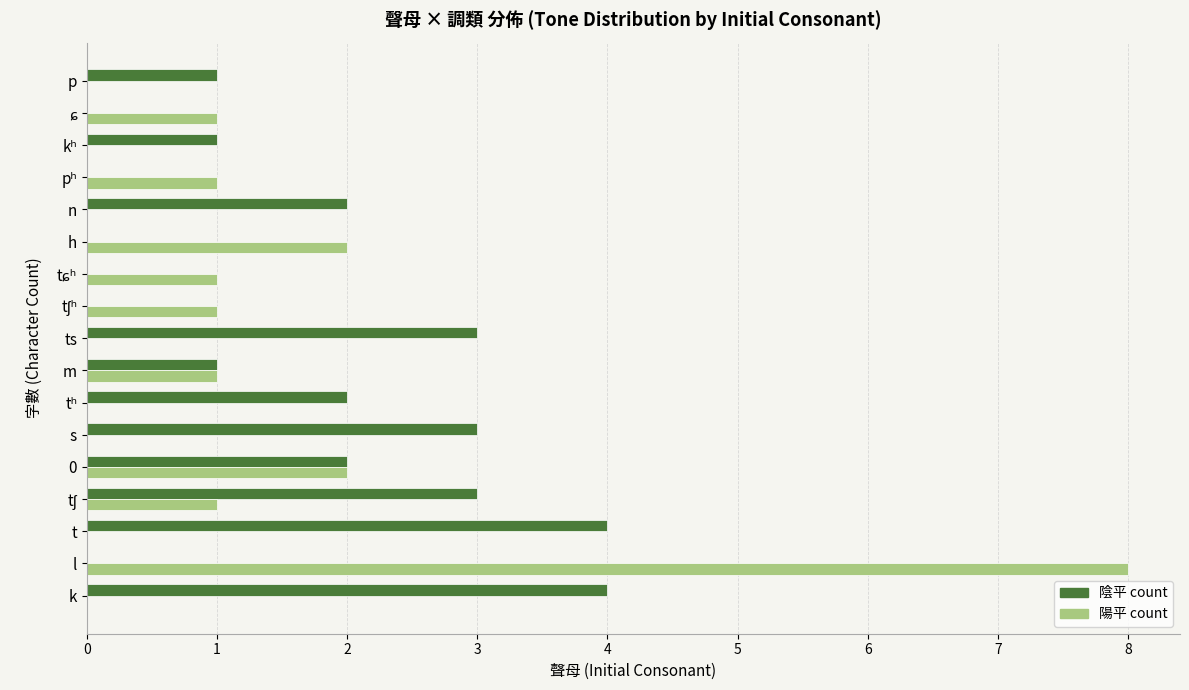

How many categories are shown in the chart?

17